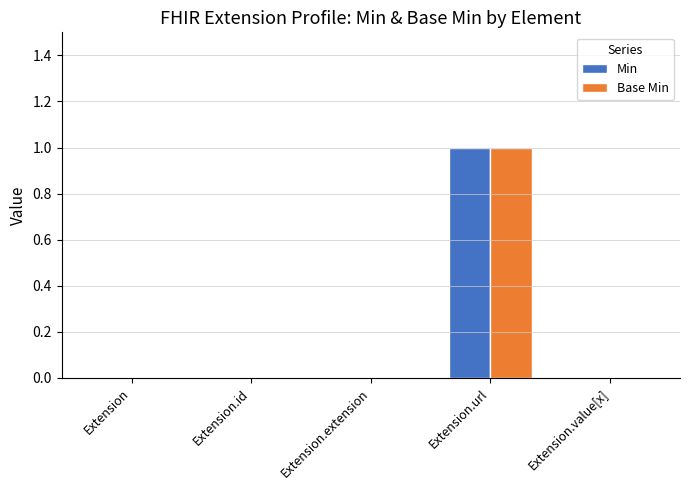

What are all the series names shown in the legend?

Min, Base Min